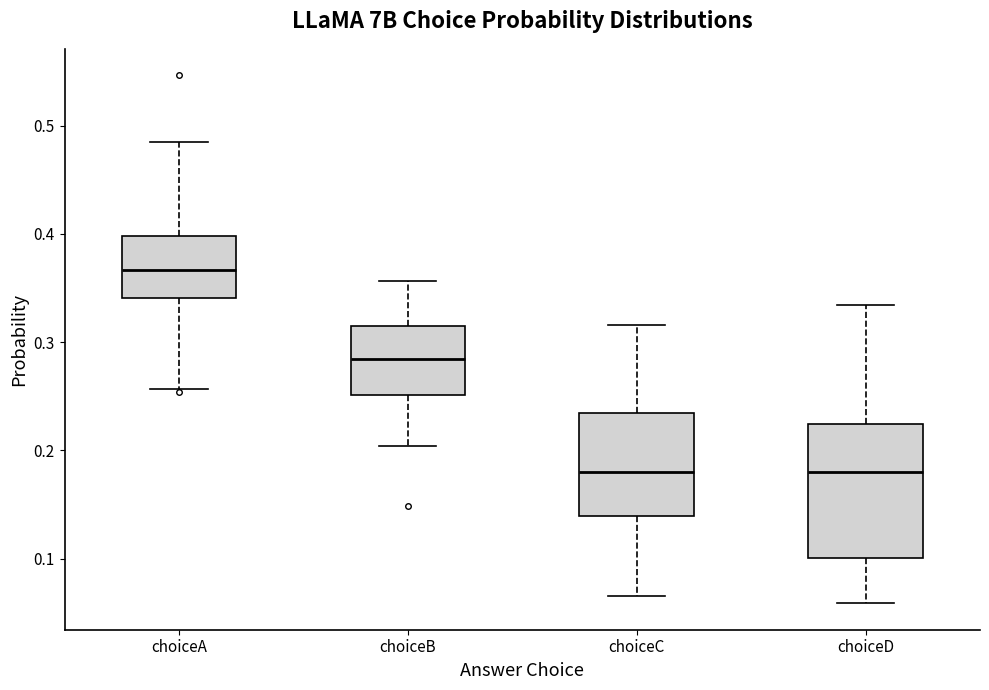

Which box has the highest median line?

choiceA